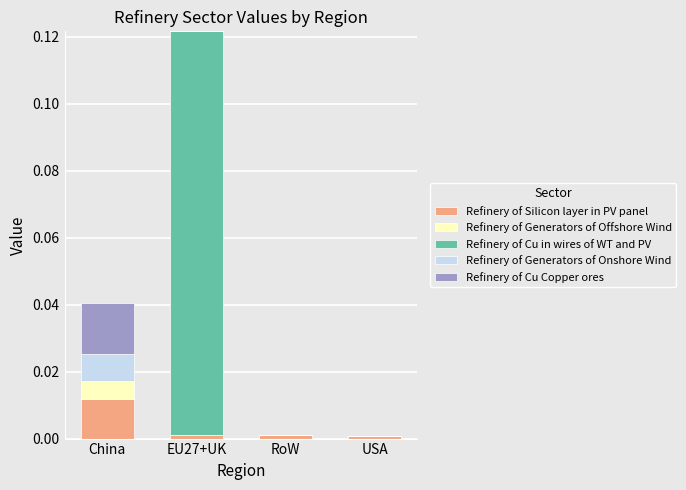

How many series are shown in this chart?

5